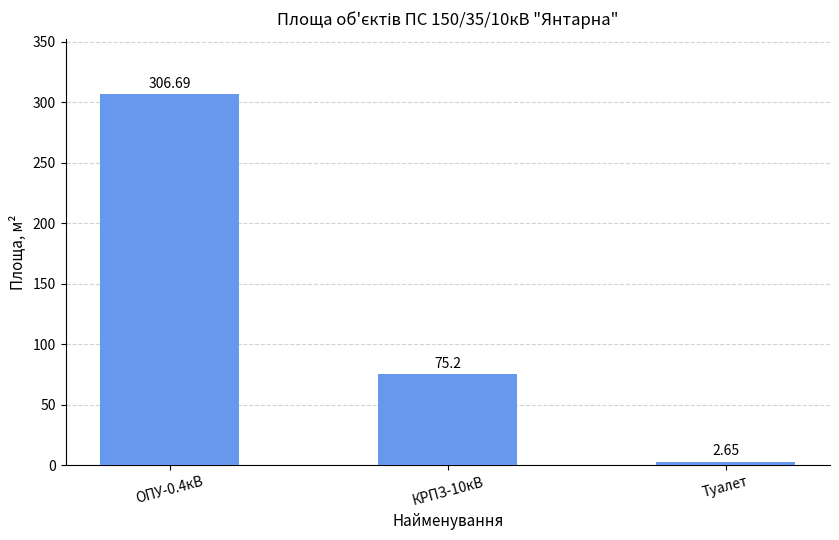

Rank the categories by value from lowest to highest.

Туалет, КРПЗ-10кВ, ОПУ-0.4кВ